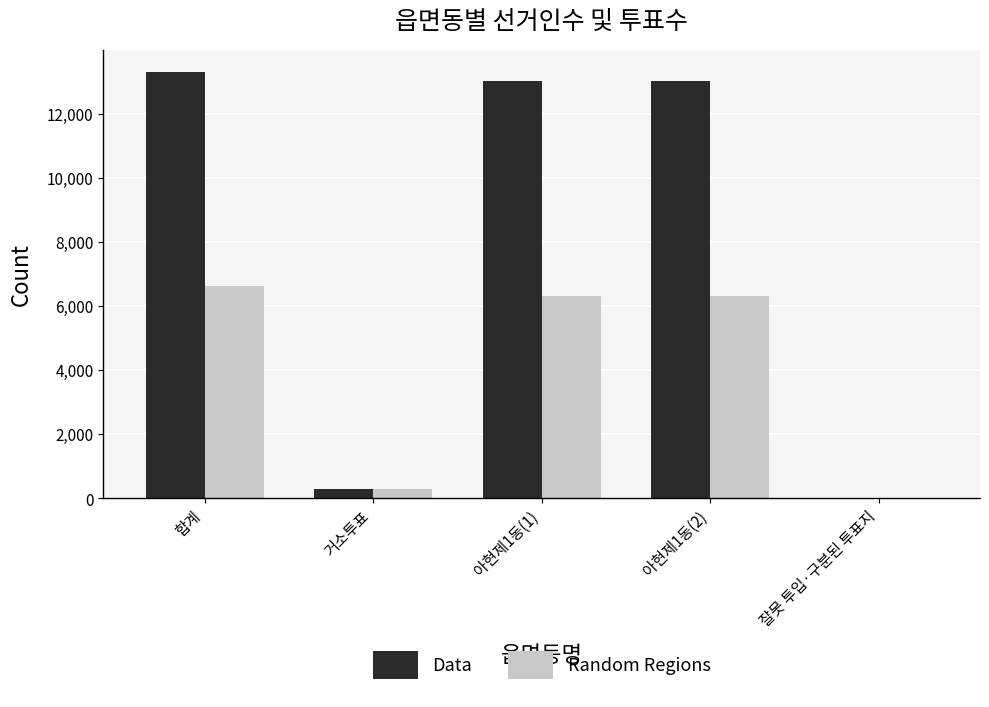

Which series changed the most between 합계 and 잘못 투입·구분된 투표지?

Data